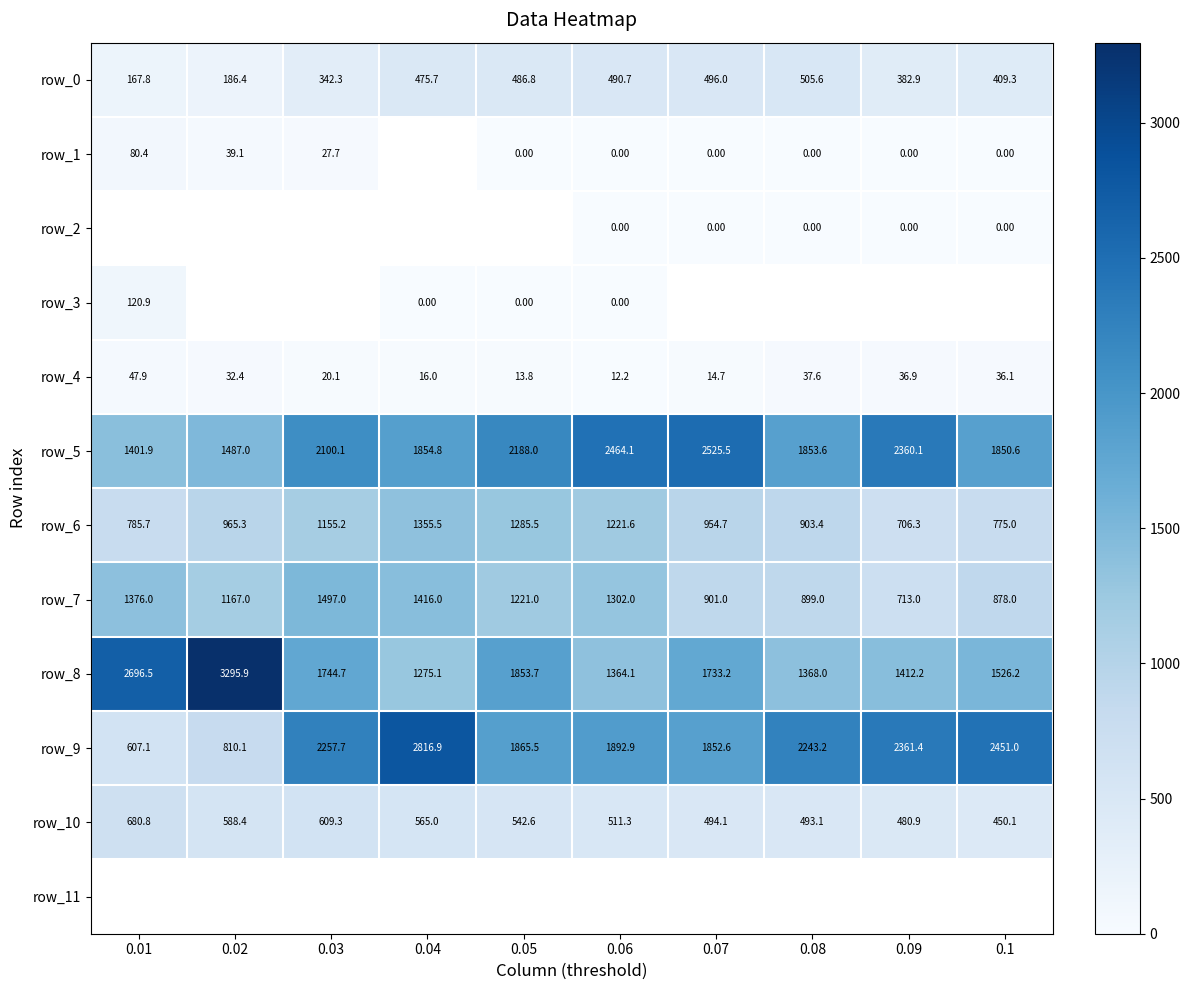

What is the sum of the row_1 values at 0.05 and 0.01?

80.4